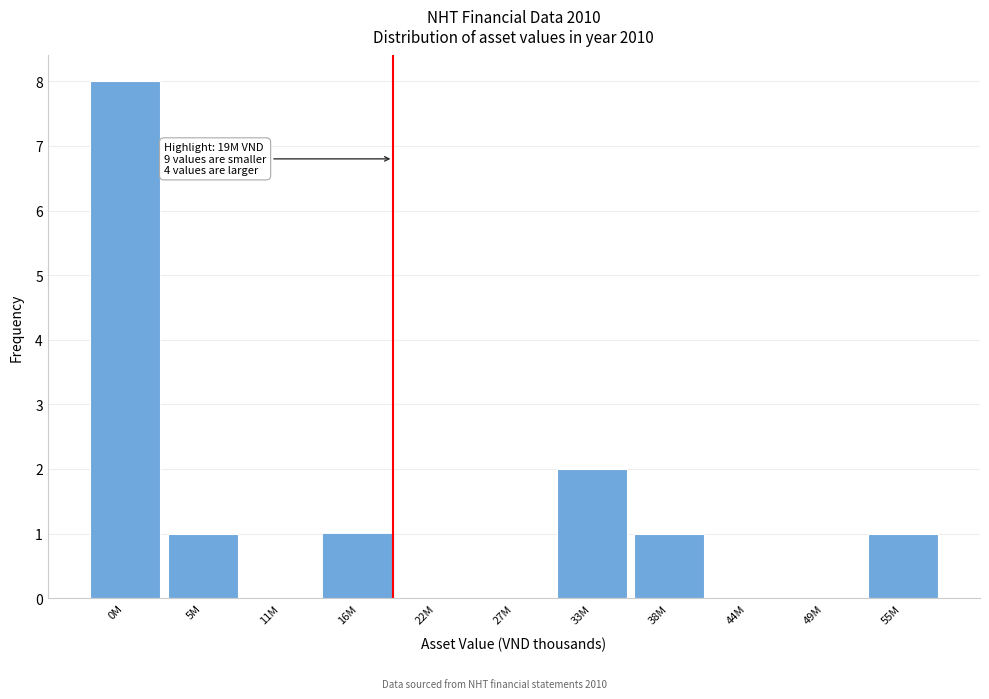

Reading left to right, transcribe all the data shown in this chart.

0M=8	5M=1	11M=0	16M=1	22M=0	27M=0	33M=2	38M=1	44M=0	49M=0	55M=1